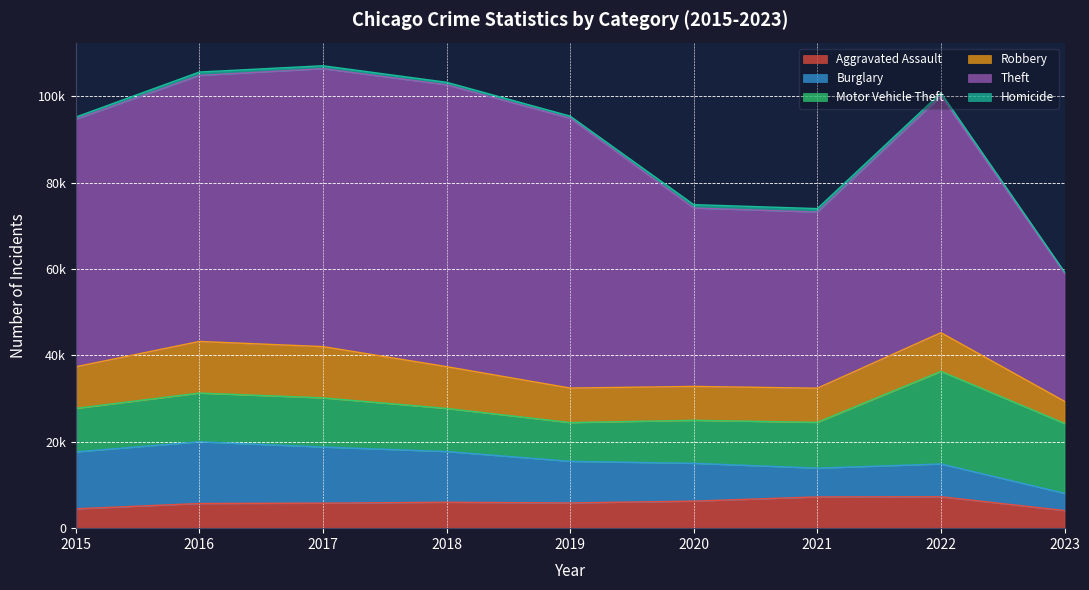

Where is the first local maximum for Motor Vehicle Theft?

2017